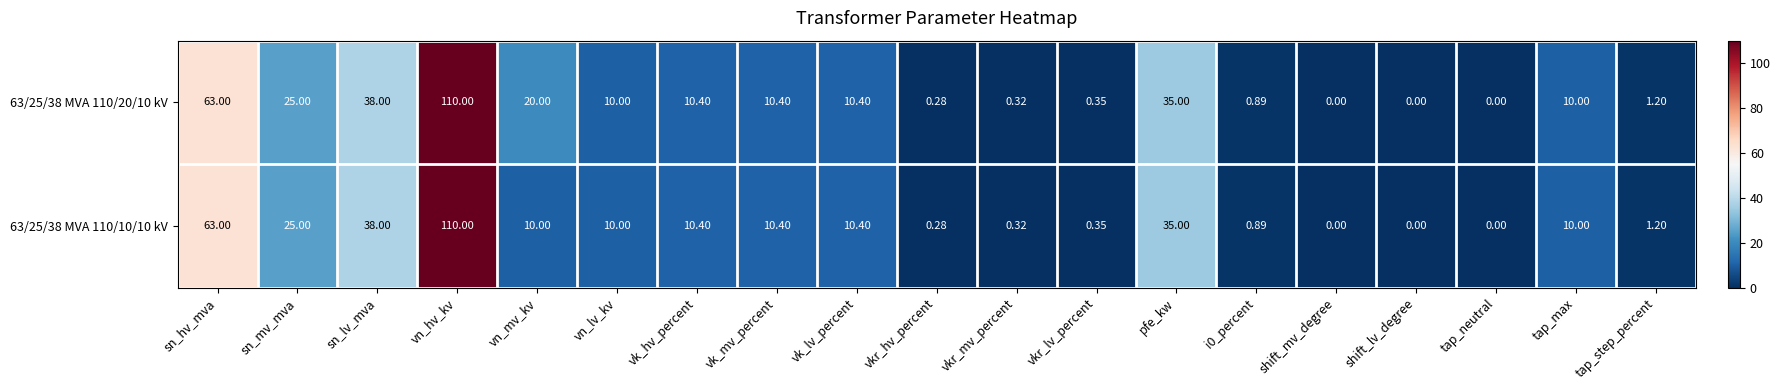

Where is 63/25/38 MVA 110/10/10 kV nearest to the value 55?

sn_hv_mva